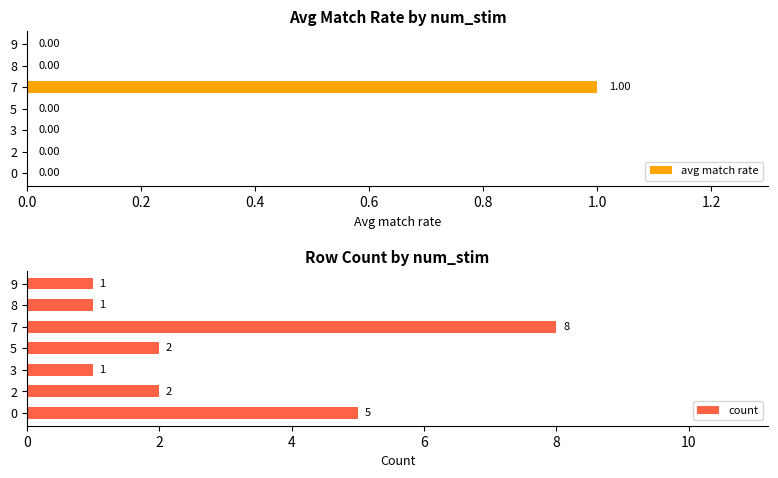

What is the difference between the second highest and minimum values in the count series?

4